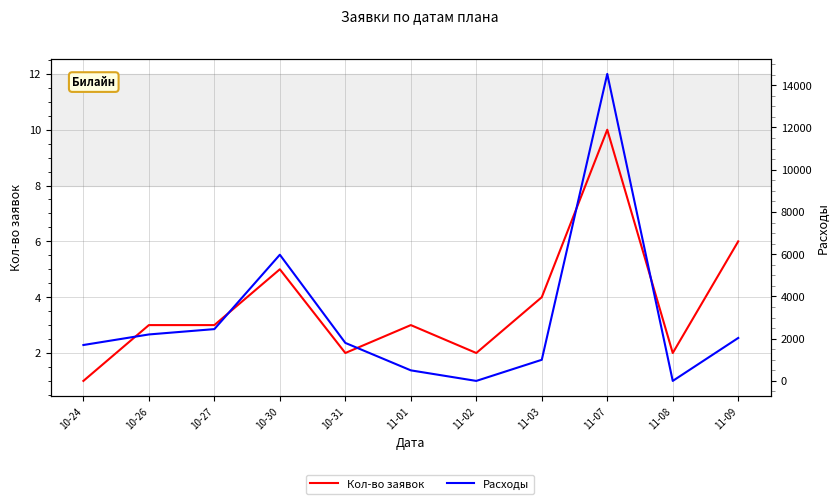

Read the Расходы value at 11-07, to the nearest 50.

14550